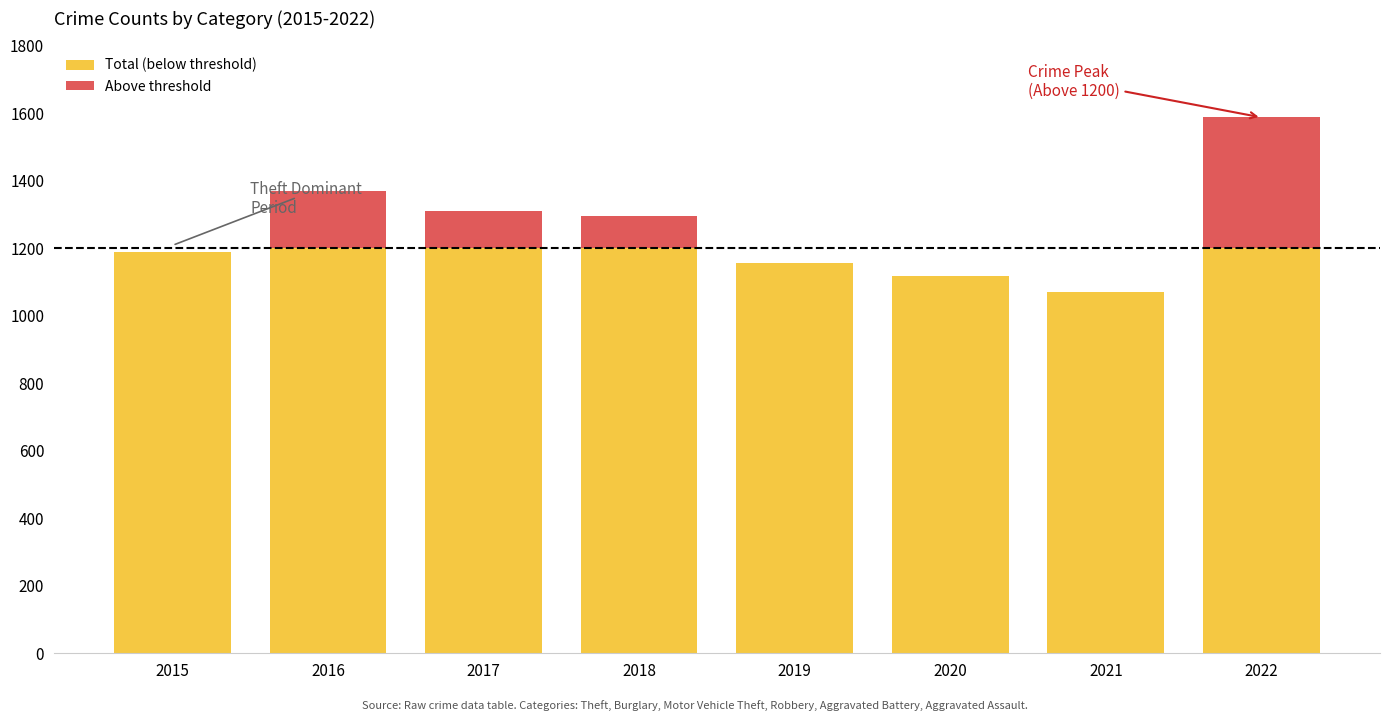

At which category is the sum across all series the highest?

2022